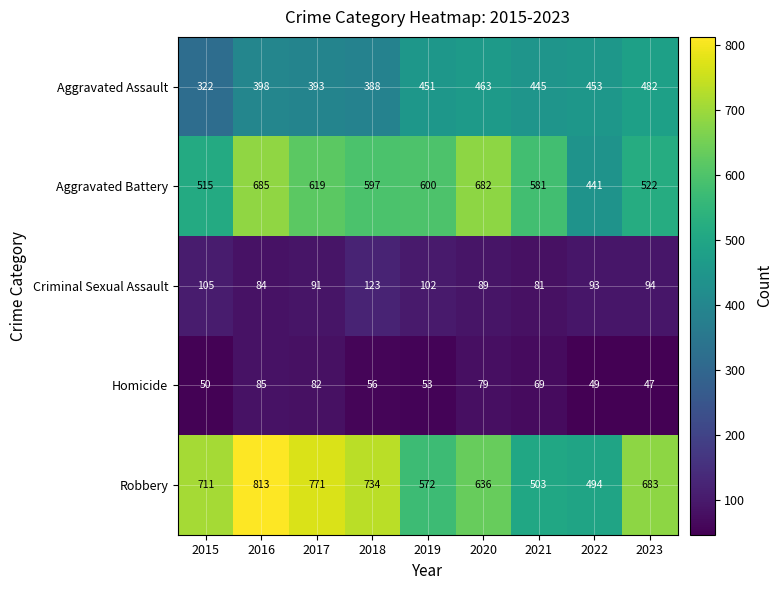

Is the value of Criminal Sexual Assault at 2023 greater than the value of Aggravated Assault at 2016?

No